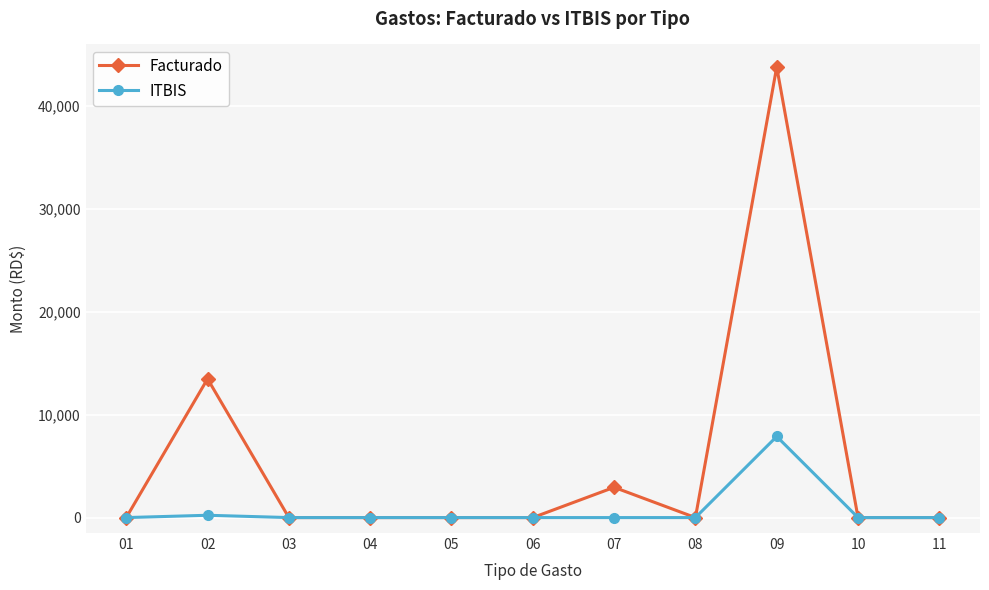

At which category is the sum across all series the highest?

09